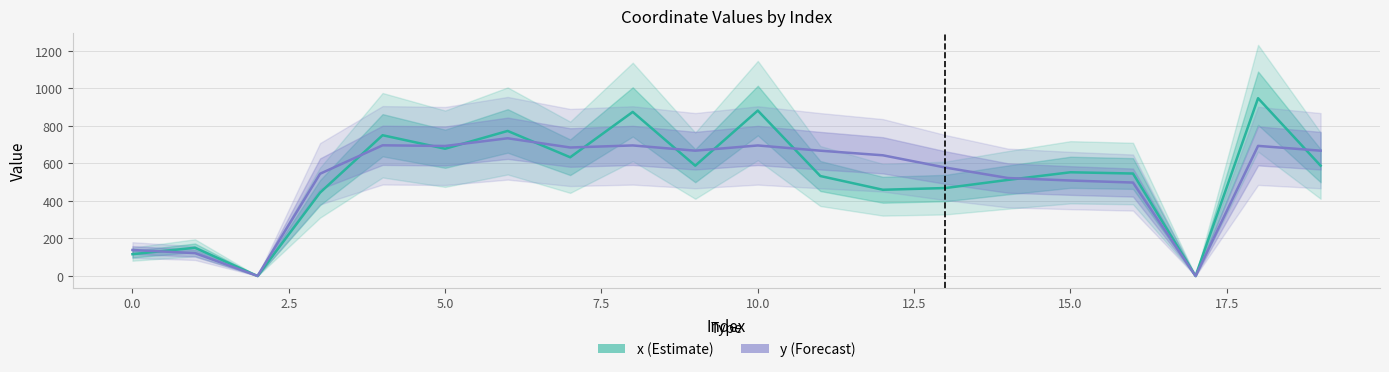

At which label does y (Forecast) reach its minimum?

17